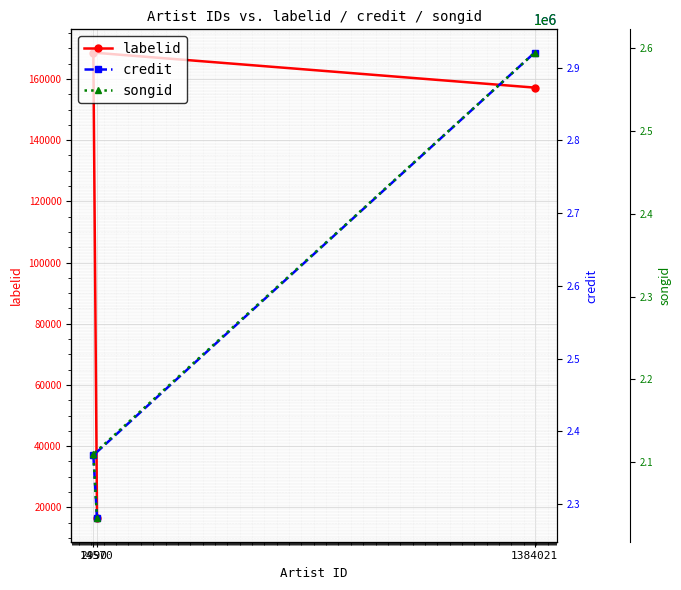

What is the label of the 2nd point from the left?

2990